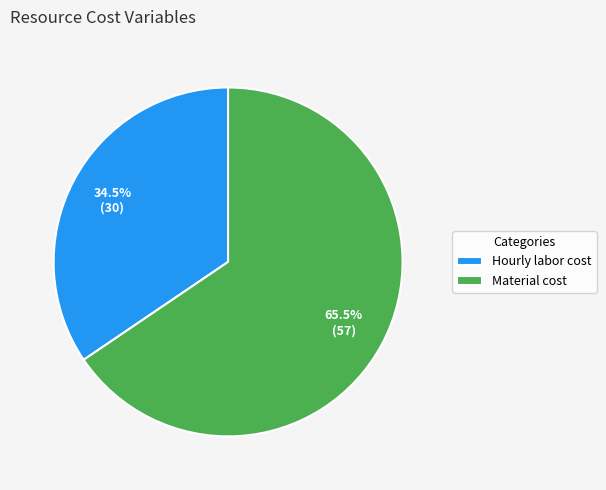

To the nearest percent, what is the combined percentage of Hourly labor cost and Material cost?

100%